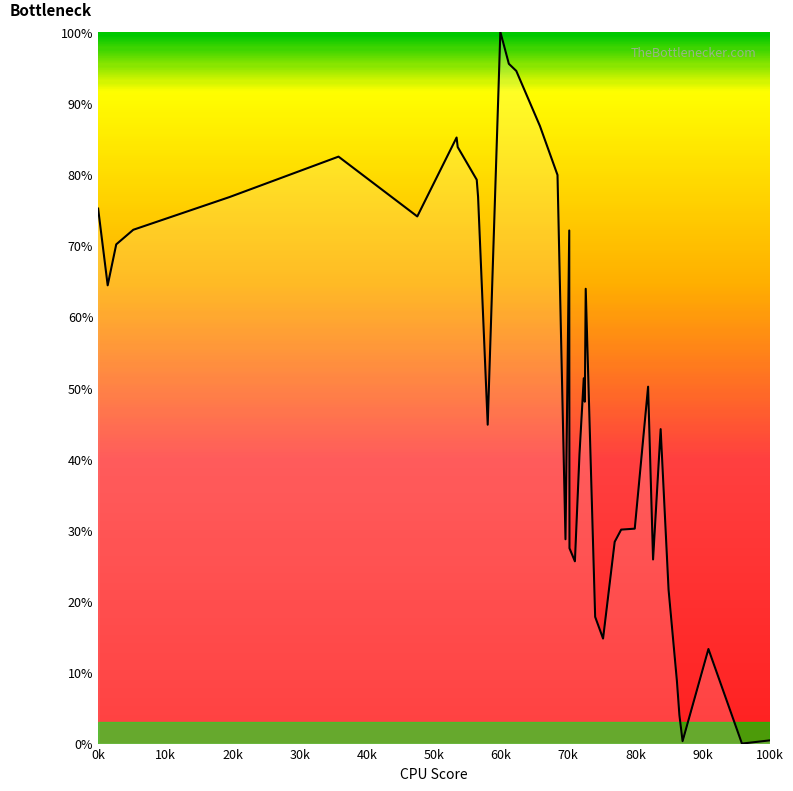

What is the difference between the second highest and minimum values?

95.5